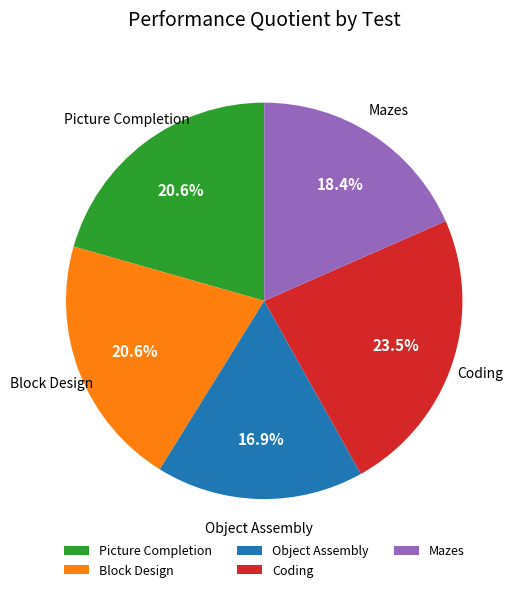

Does Picture Completion represent more than half of the total?

No